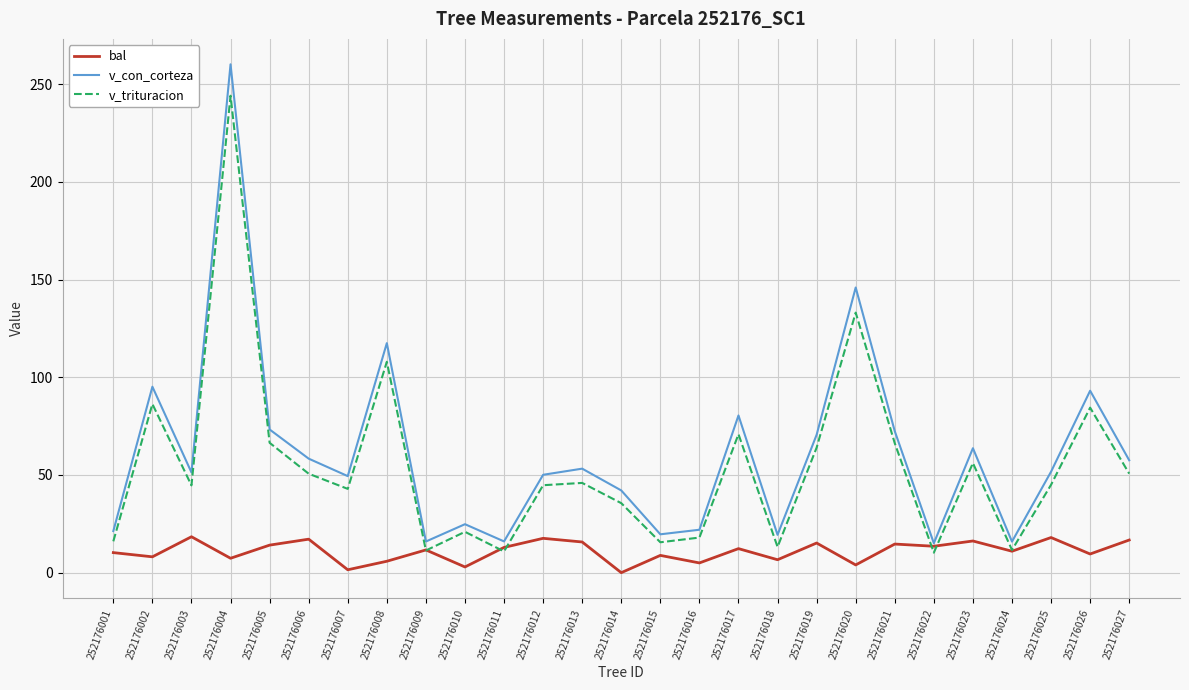

Count the number of categories in the chart.

27